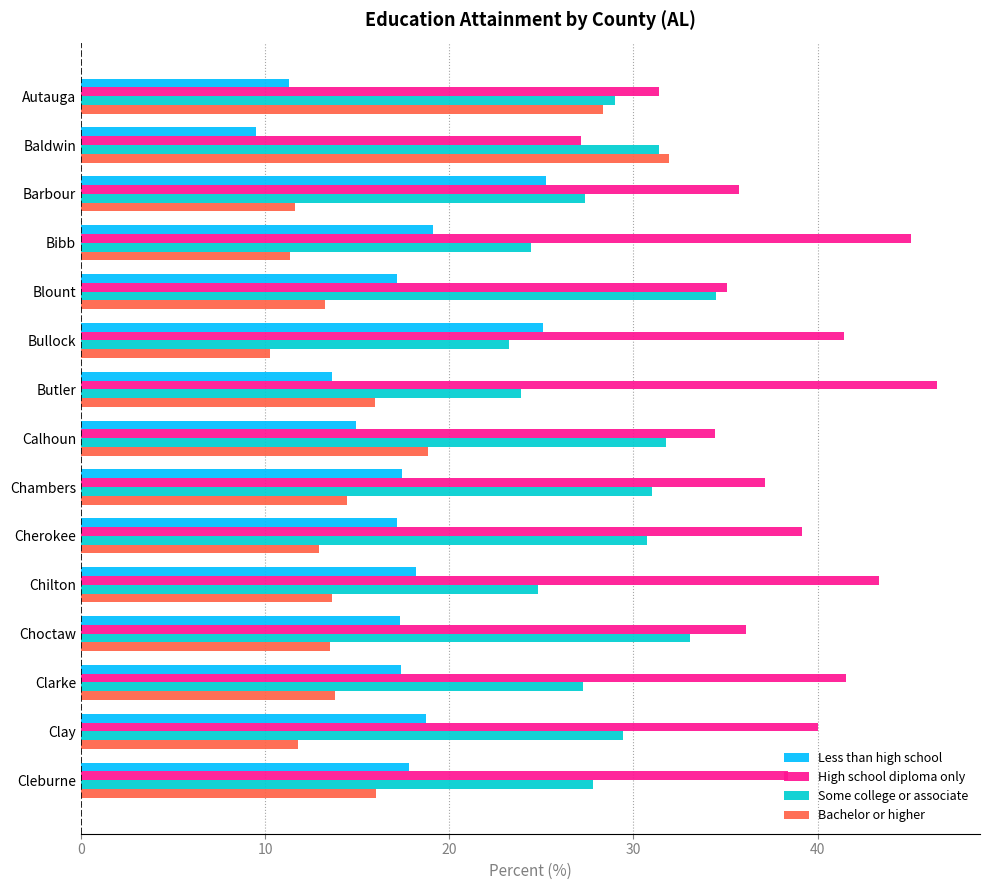

How many series are shown in this chart?

4